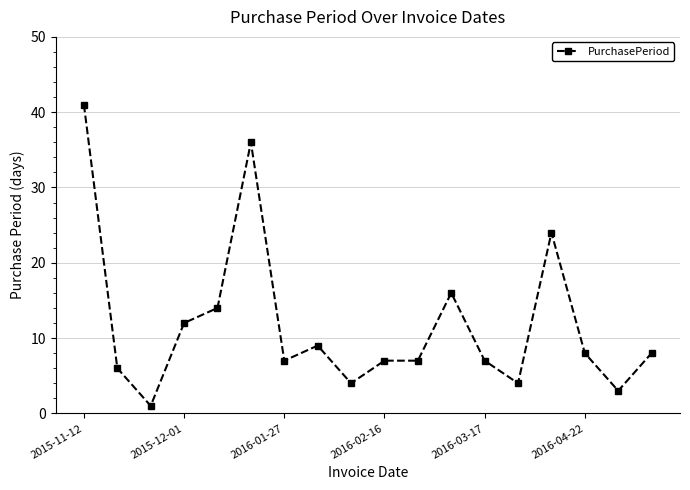

What is the value of the 13th point from the left?

7